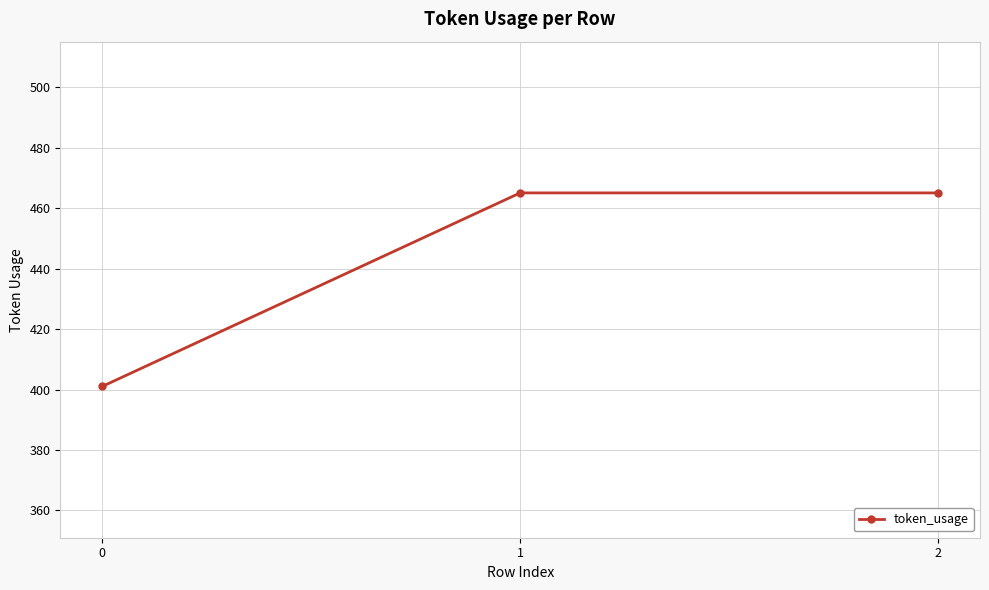

What is the sum of the values at 2 and 0?

866